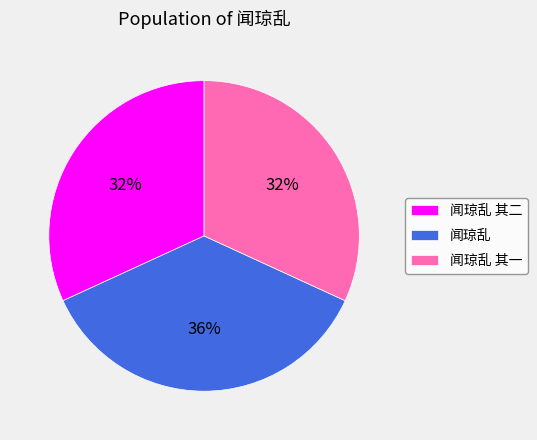

To the nearest percent, what is the average slice percentage?

33%